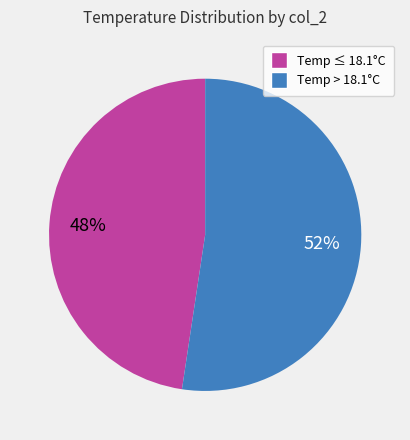

To the nearest percent, what percentage of the pie is Temp ≤ 18.1°C?

48%